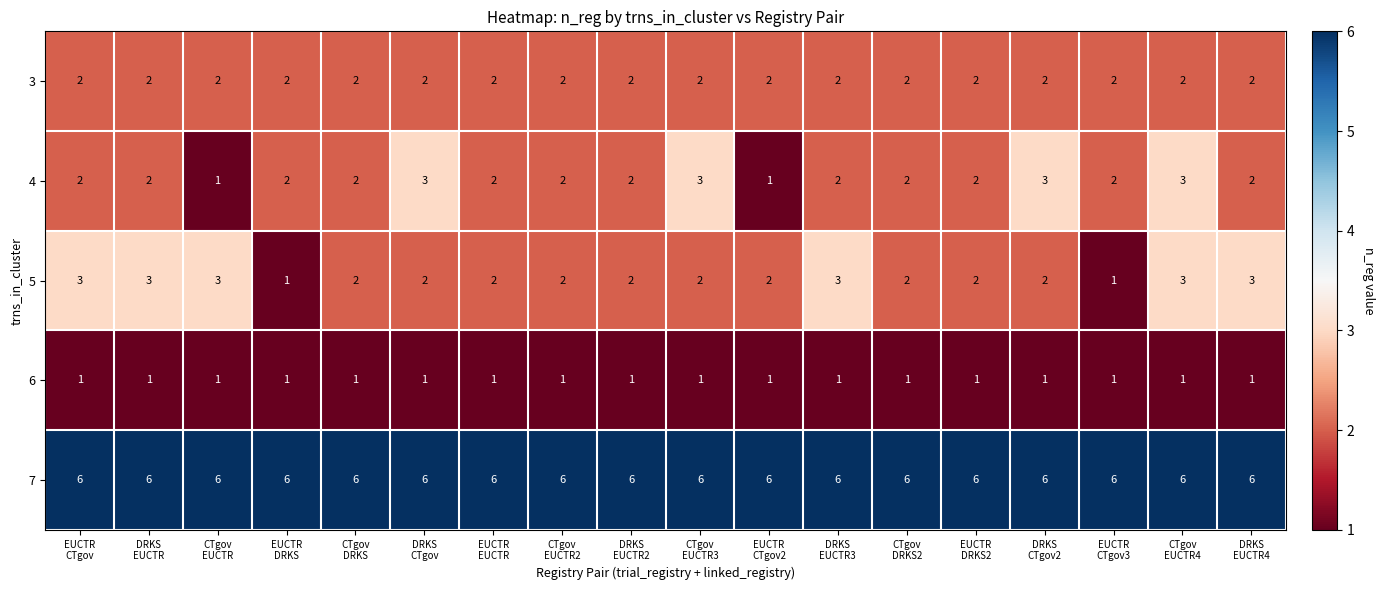

Which series has the largest total across all categories?

7